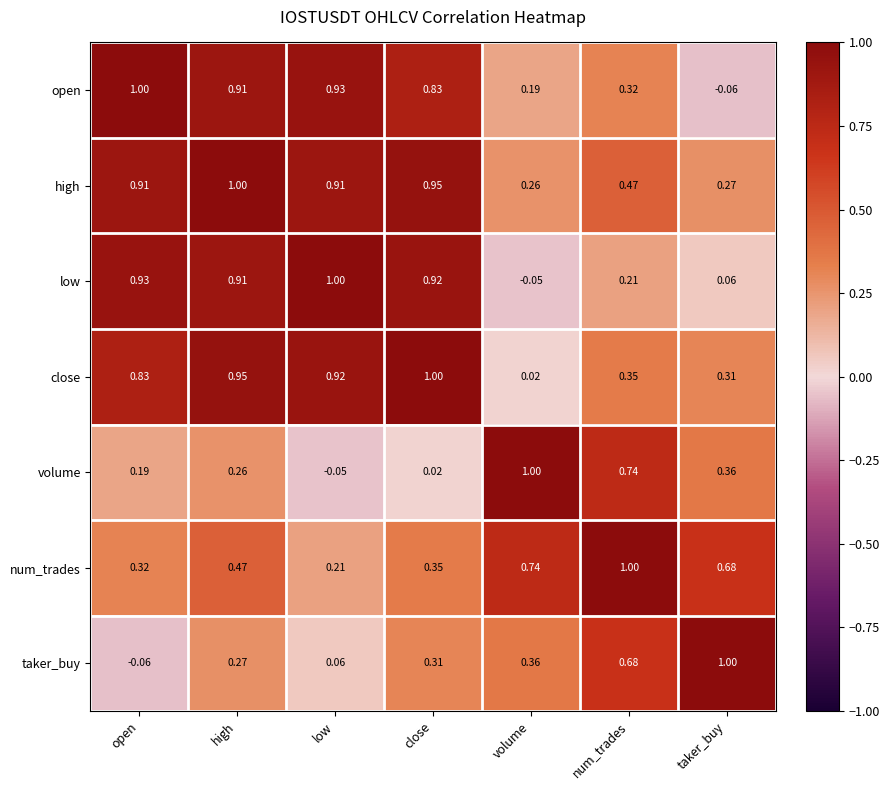

At which category is the sum across all series the highest?

high